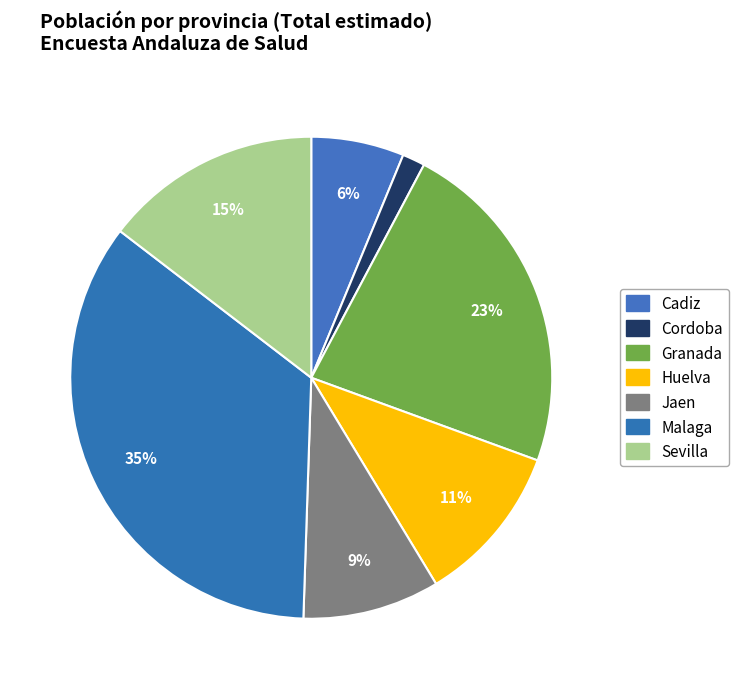

To the nearest percent, what is the combined percentage of Malaga and Huelva?

46%